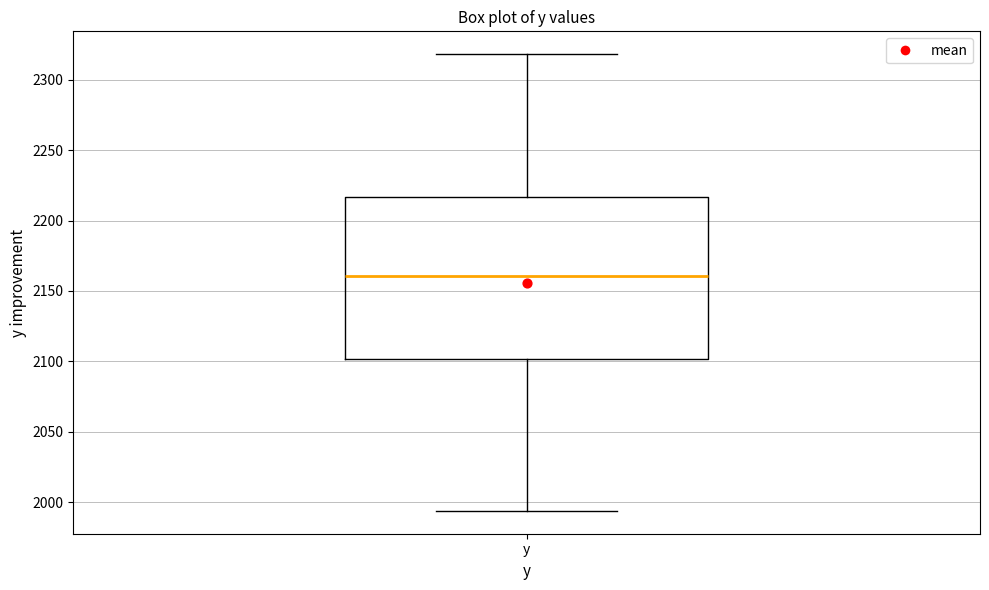

Read this box plot against the y-axis: the position of the median line, the range covered by the box, and the ends of both whiskers. The values are not printed on the chart, so give them approximately, as read against the axis.

median 2160, box 2100 to 2215, whiskers 1995 to 2320